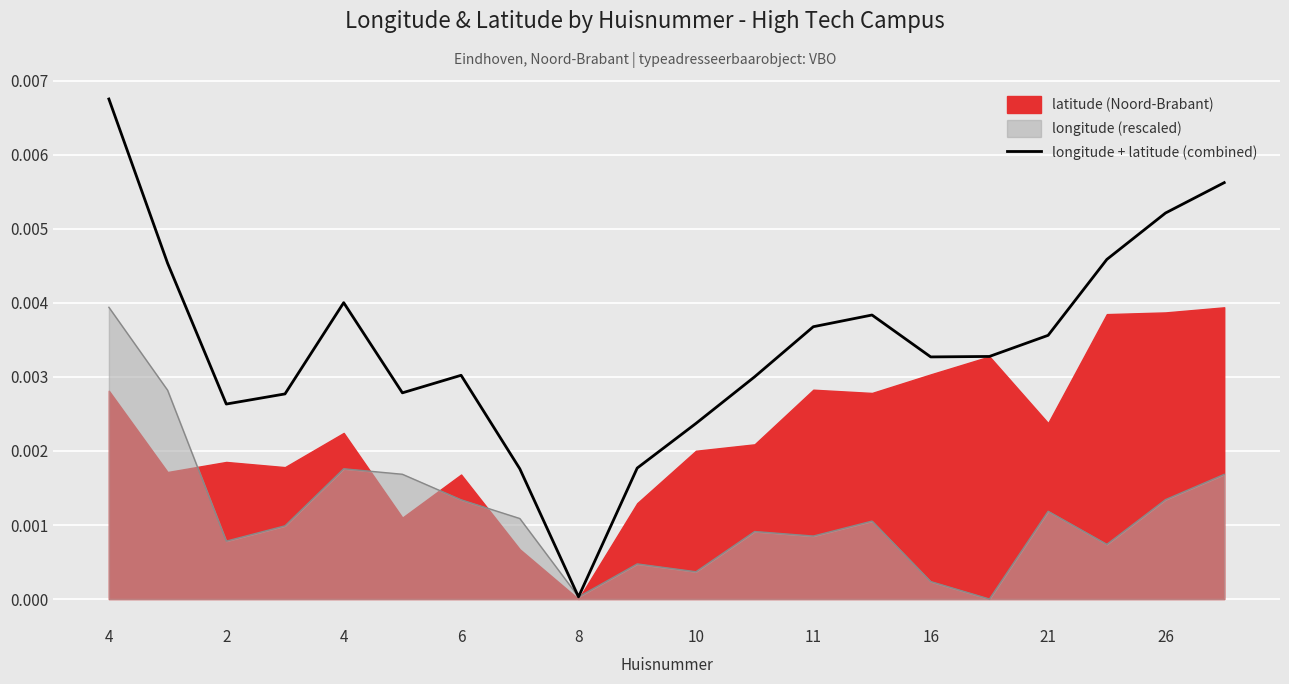

How many interior local peaks (higher than both neighbors) does the data have?

3